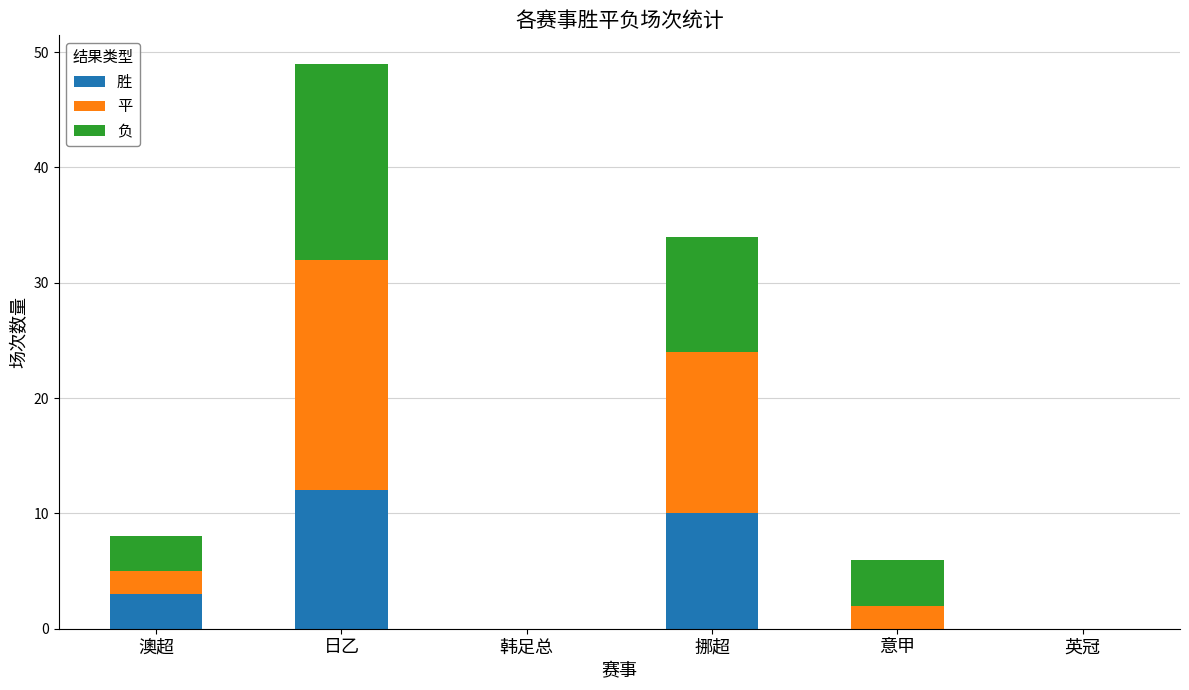

What is the total value across all series at 意甲?

6